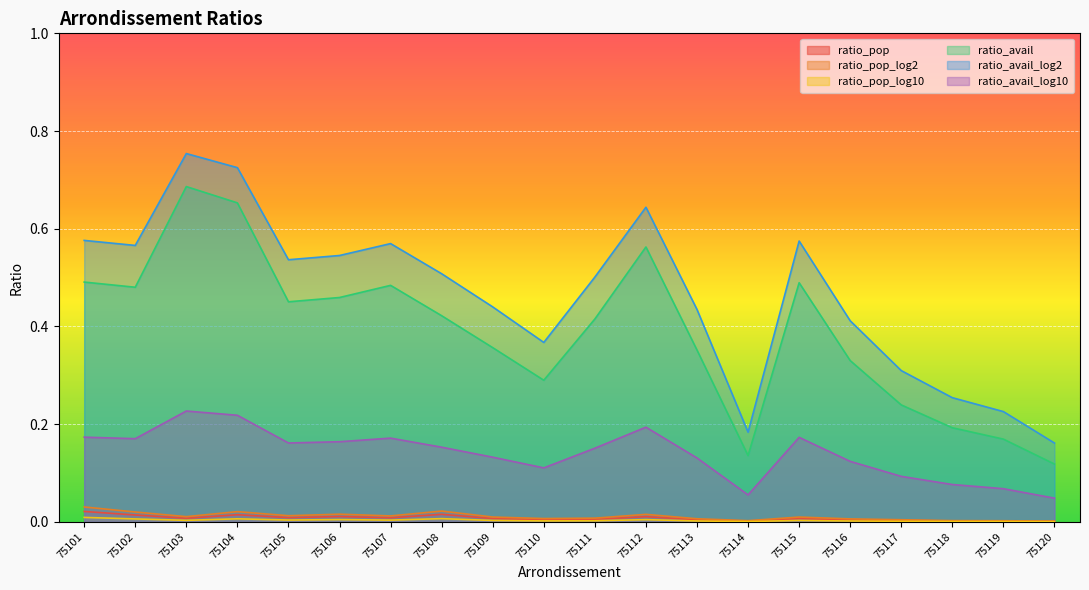

What is the greatest value displayed?

0.8